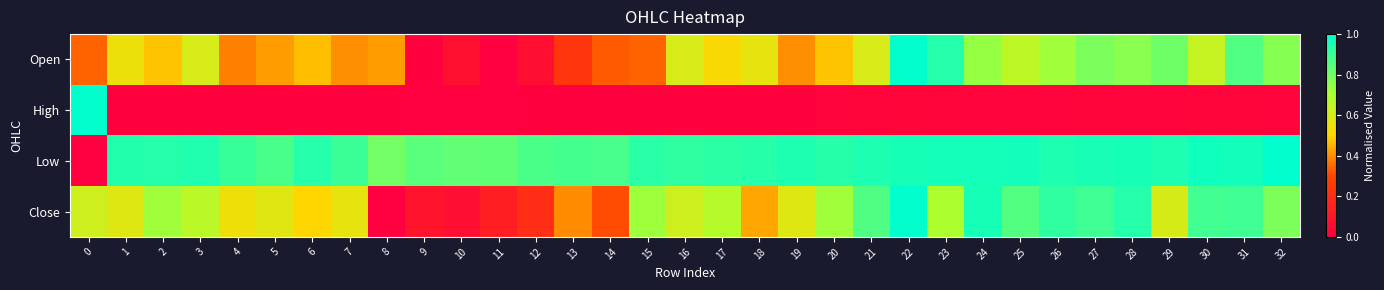

Which series has the largest total across all categories?

Low